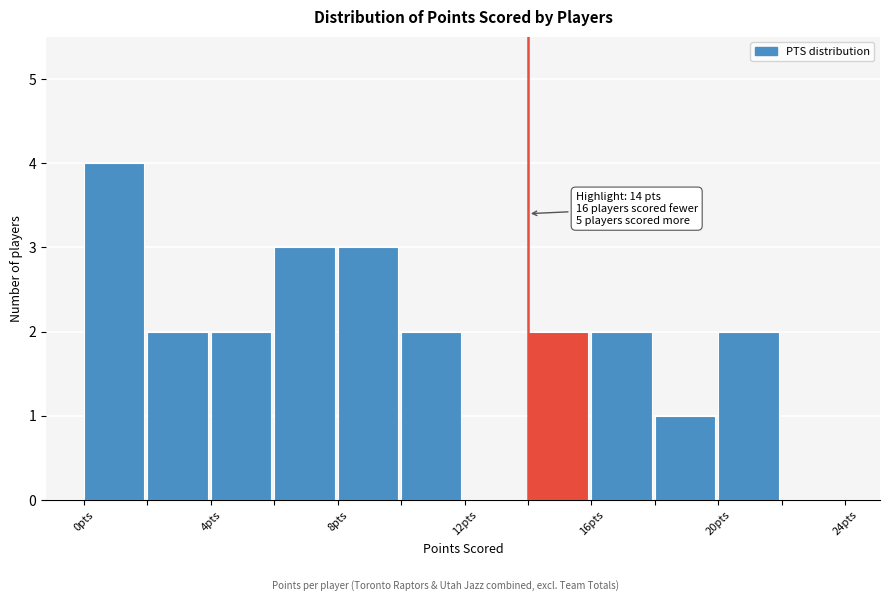

Over which range of the x-axis is the bar tallest?

0 to 2